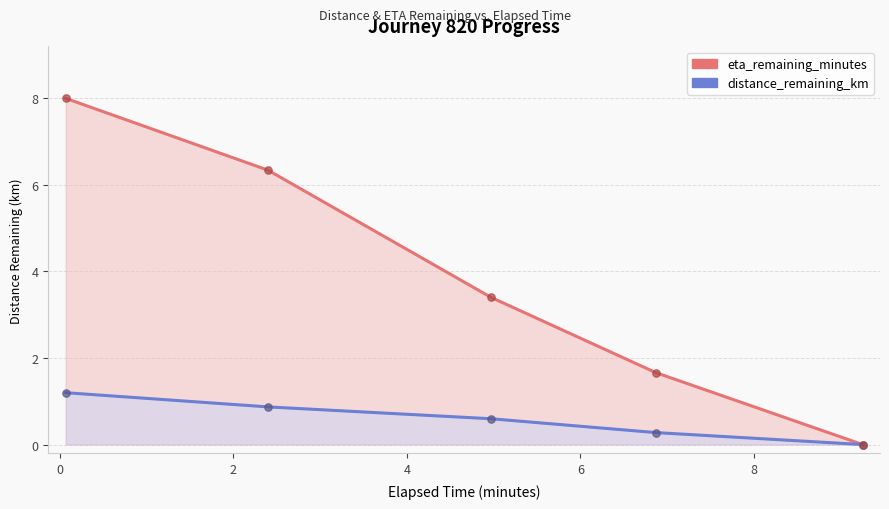

Which series contains the lowest Y value?

eta_remaining_minutes